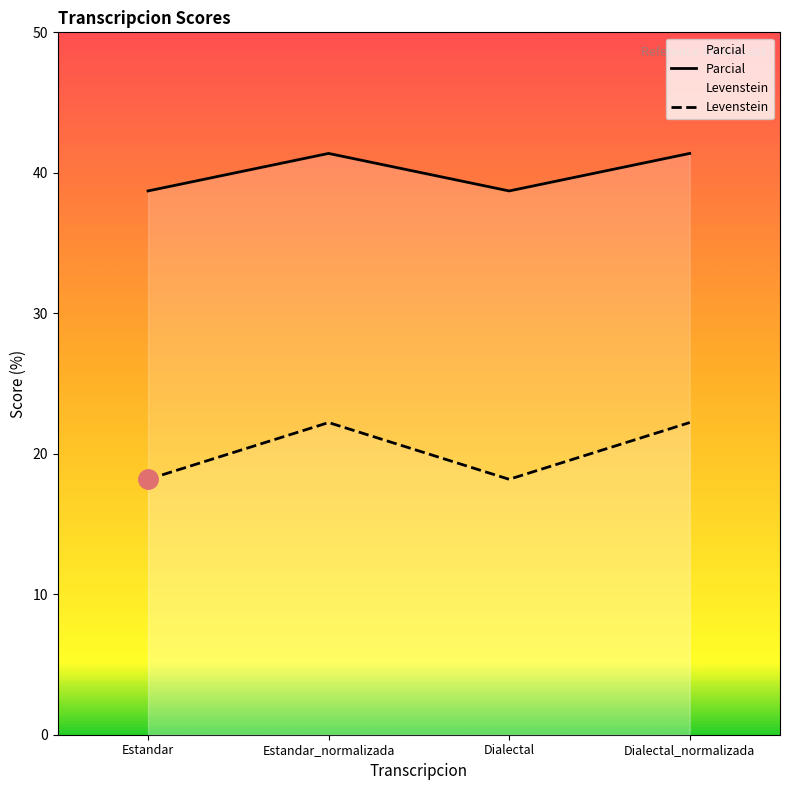

True or false: Levenstein has more than 2 interior local peaks.

False